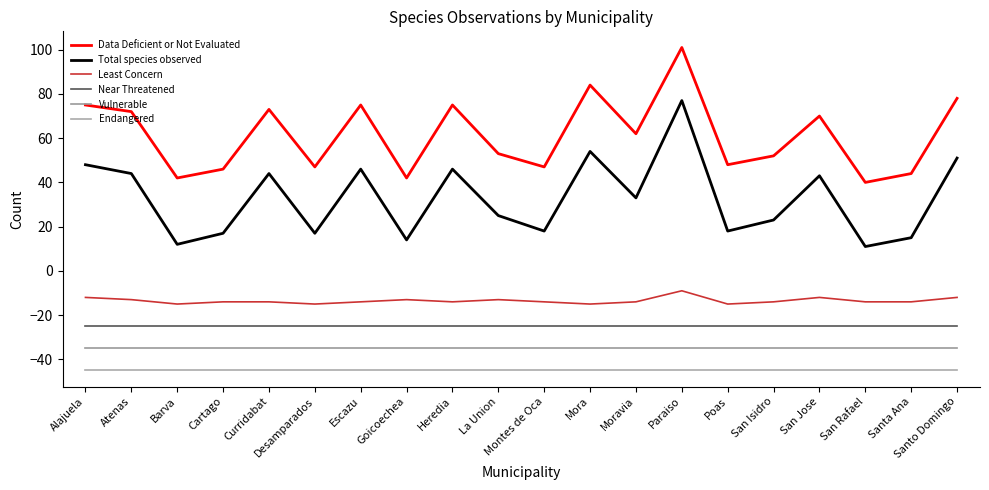

At Heredia, list the series in order from smallest to largest.

Endangered, Vulnerable, Near Threatened, Least Concern, Total species observed, Data Deficient or Not Evaluated